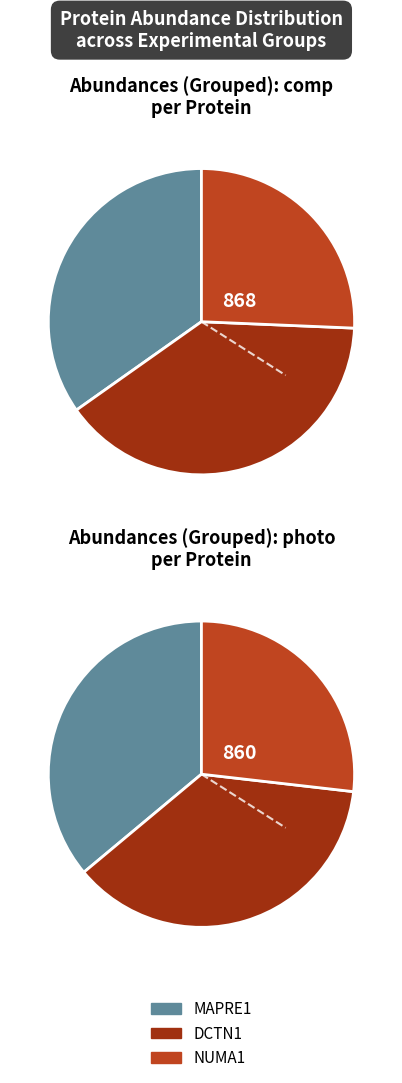

What is the smallest slice in the pie chart?

NUMA1